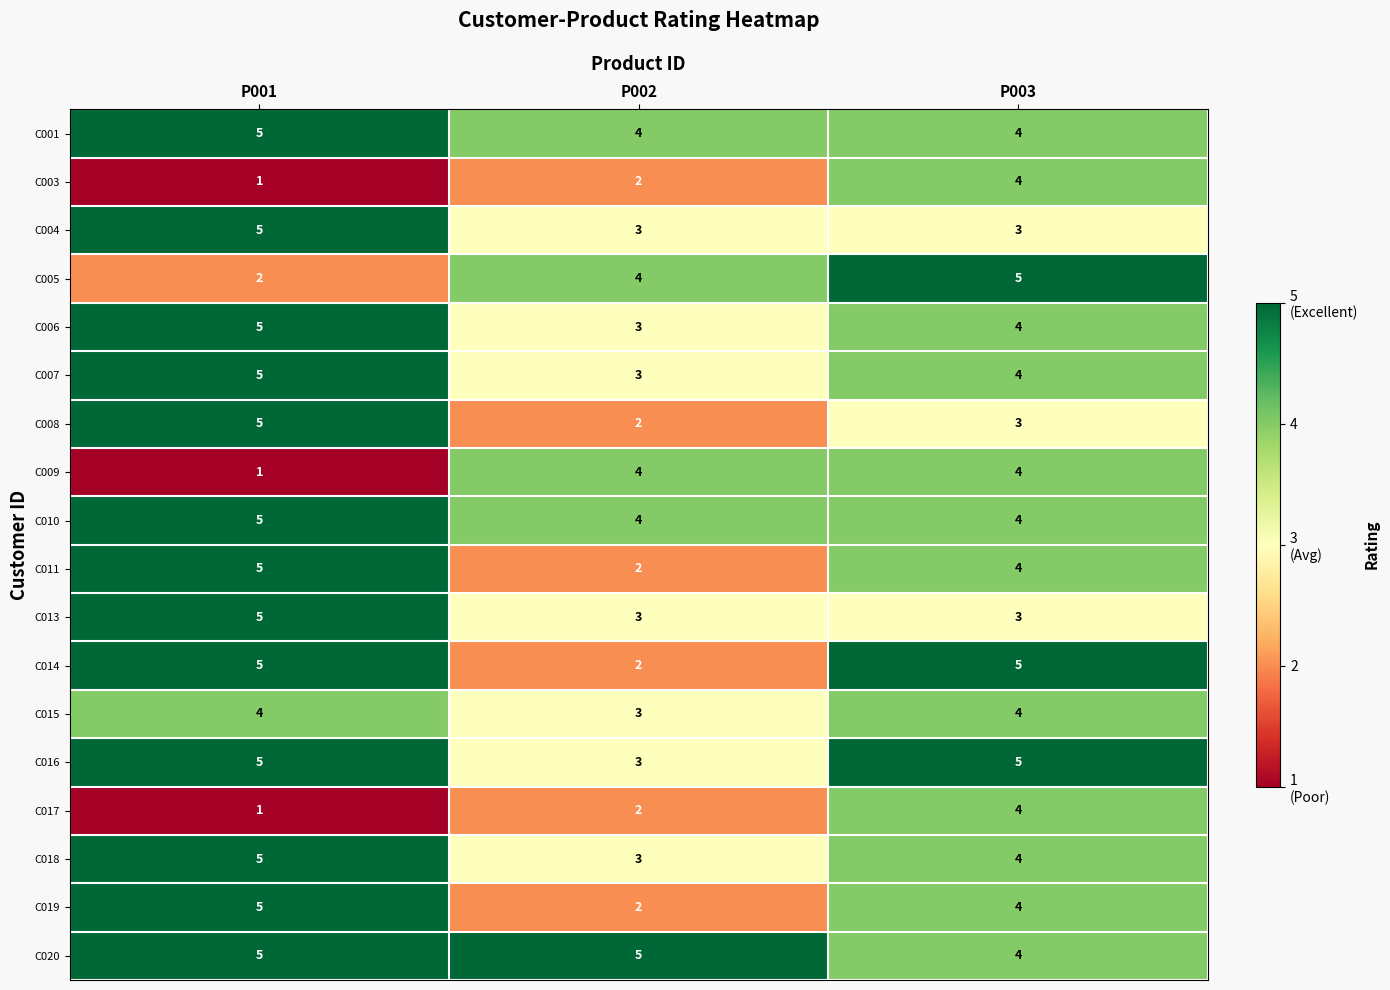

List the labels in order of C018 value, largest first.

P001, P003, P002